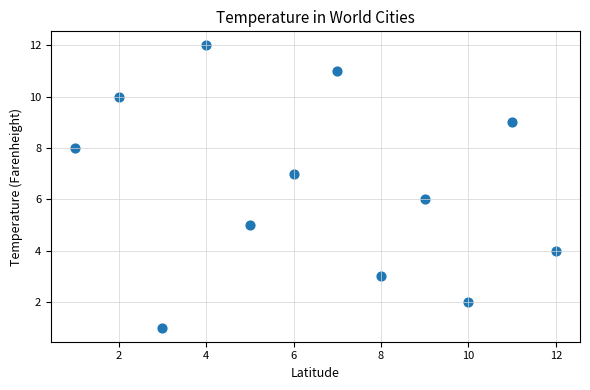

What is the range of Y values (max minus min)?

11